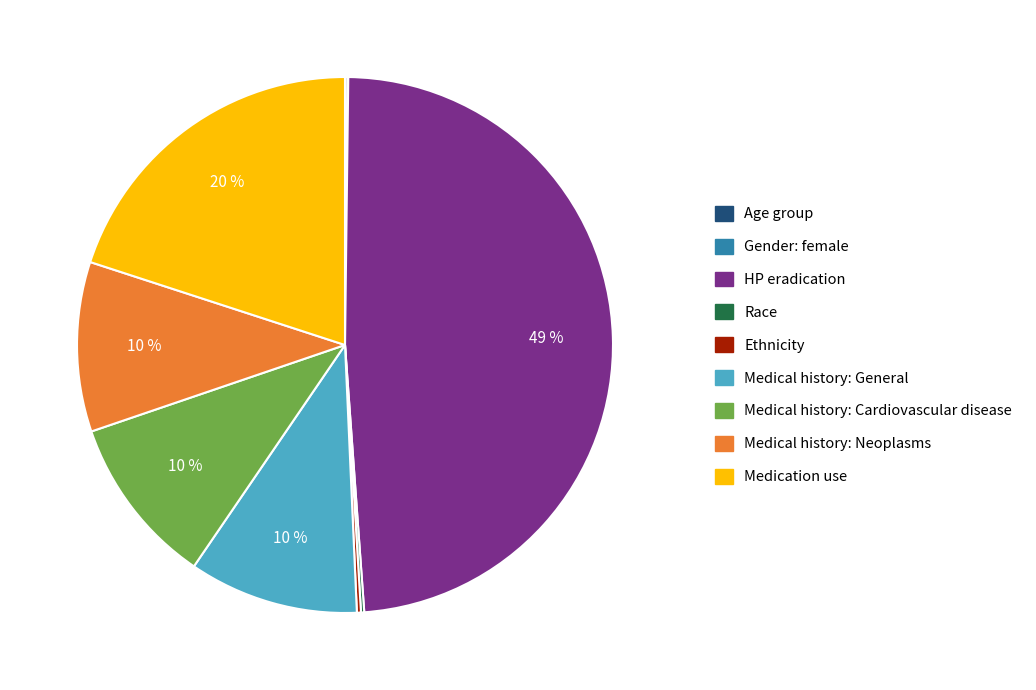

What is the largest slice in the pie chart?

HP eradication